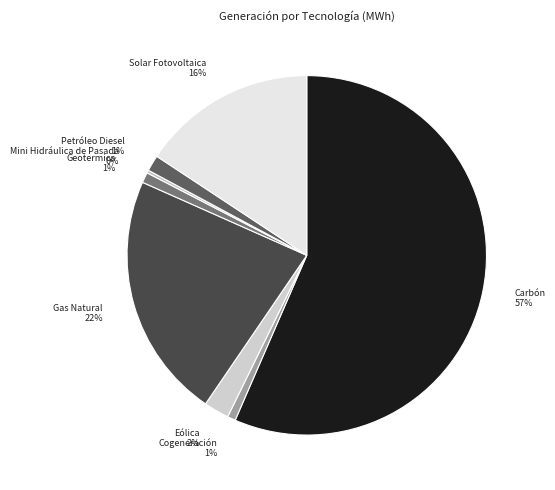

To the nearest percent, what portion does Carbón represent?

57%